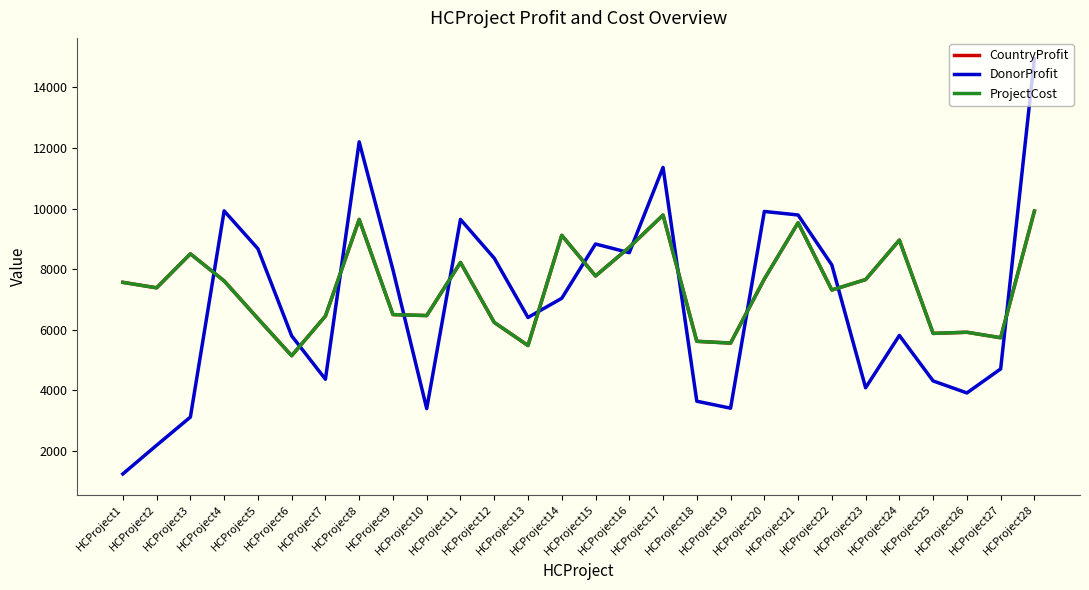

What is the difference between the ProjectCost values at HCProject6 and HCProject21?

4392